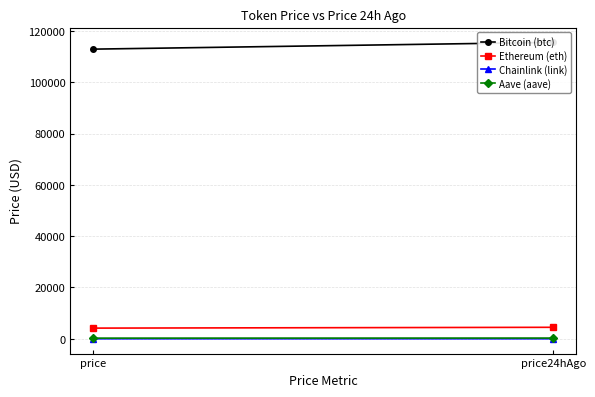

At price24hAgo, list the series in order from smallest to largest.

Chainlink (link), Aave (aave), Ethereum (eth), Bitcoin (btc)